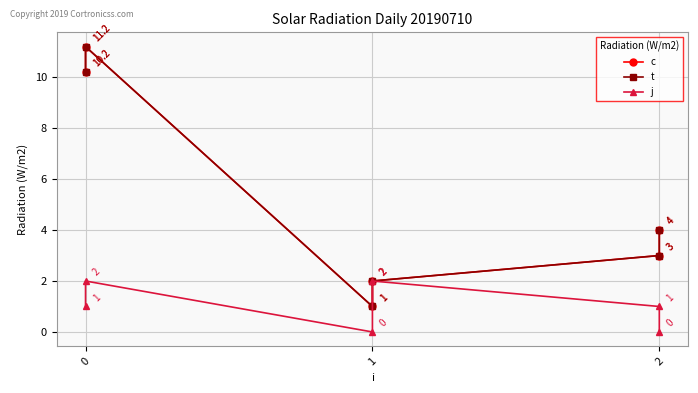

In t, how many points are lower than both neighbors (excluding endpoints)?

1